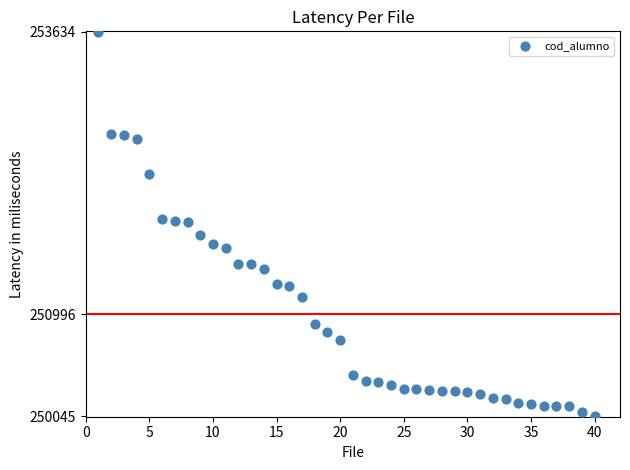

What is the range of Y values (max minus min)?

3589